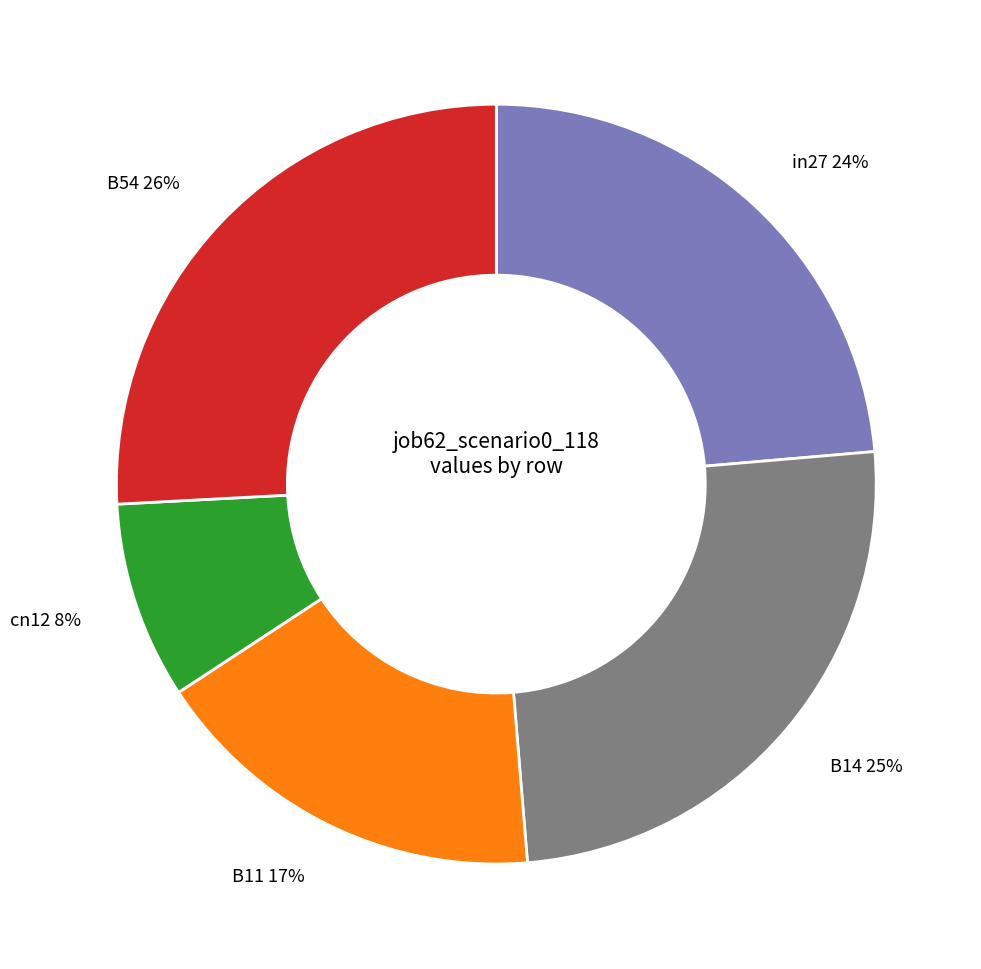

To the nearest percent, what is the average slice percentage?

20%